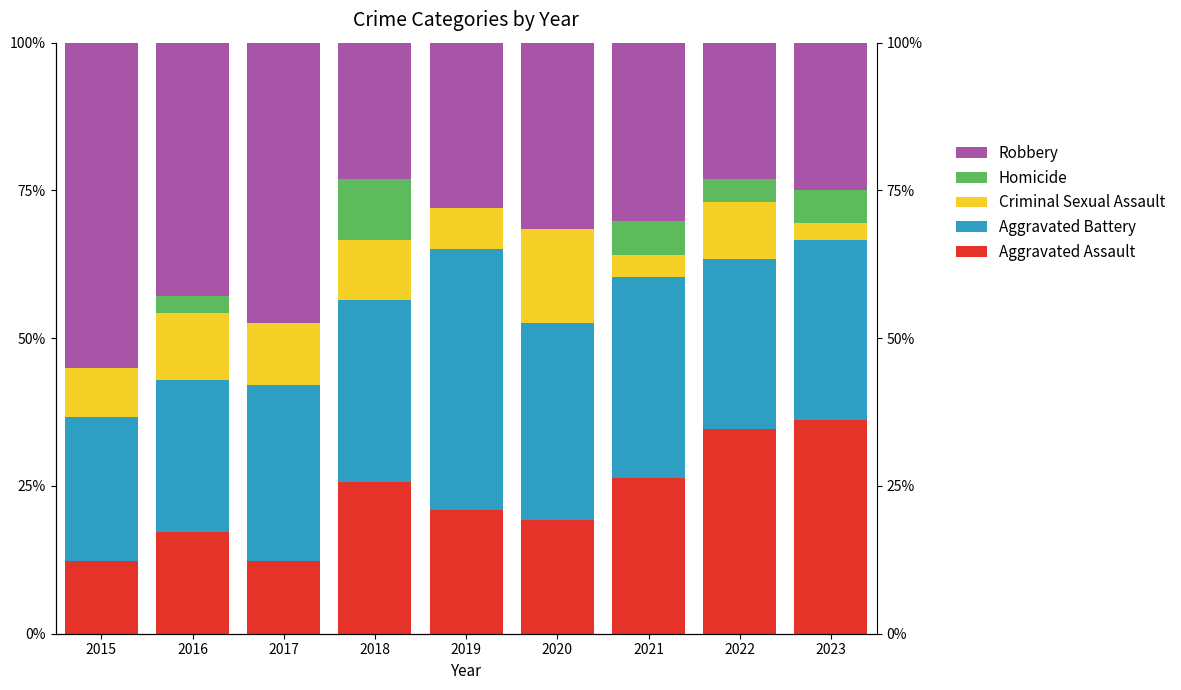

Which series has the widest spread of values?

Robbery